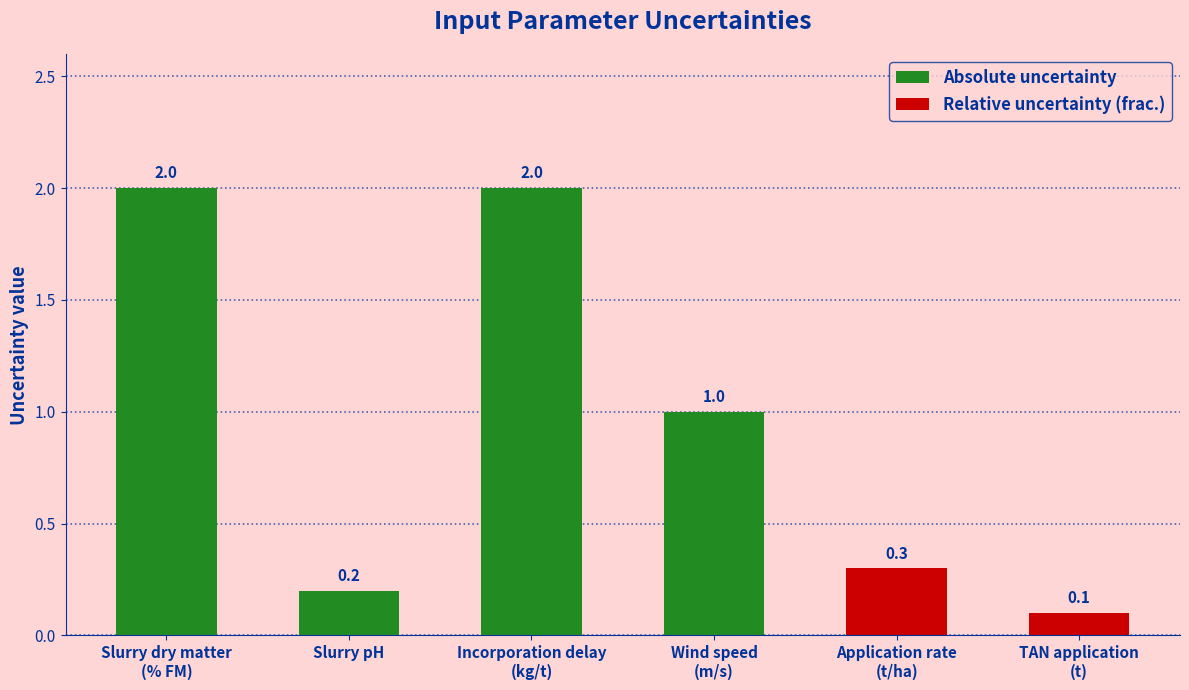

What is the maximum value for Absolute uncertainty?

2.0